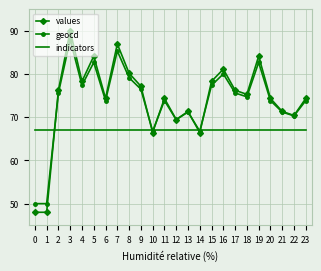

Which series has the widest spread of values?

values